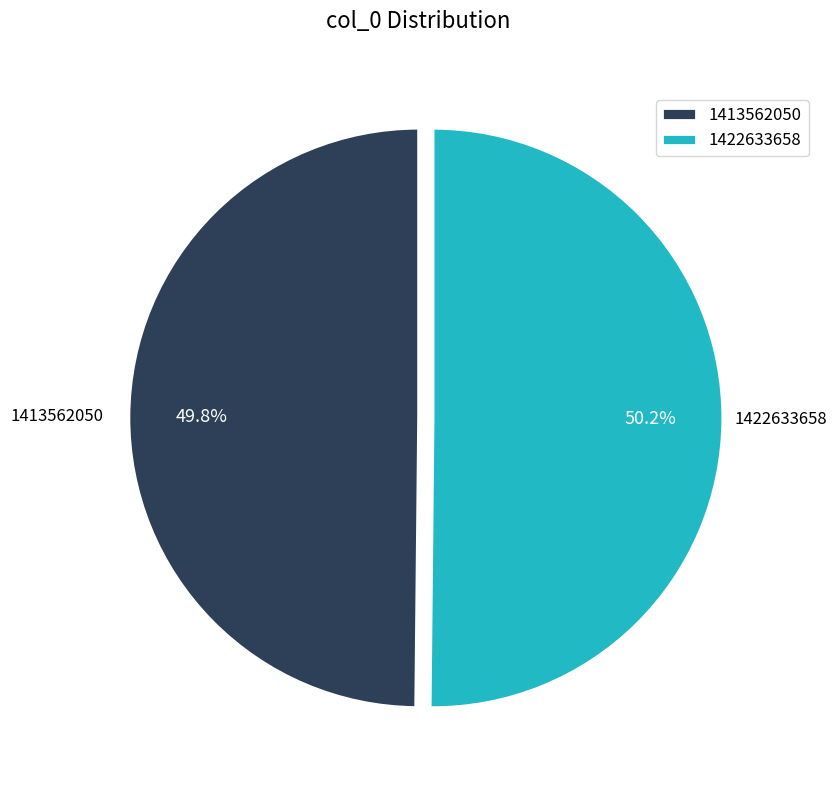

What is the ratio of the value at 1422633658 to the value at 1413562050?

1.0